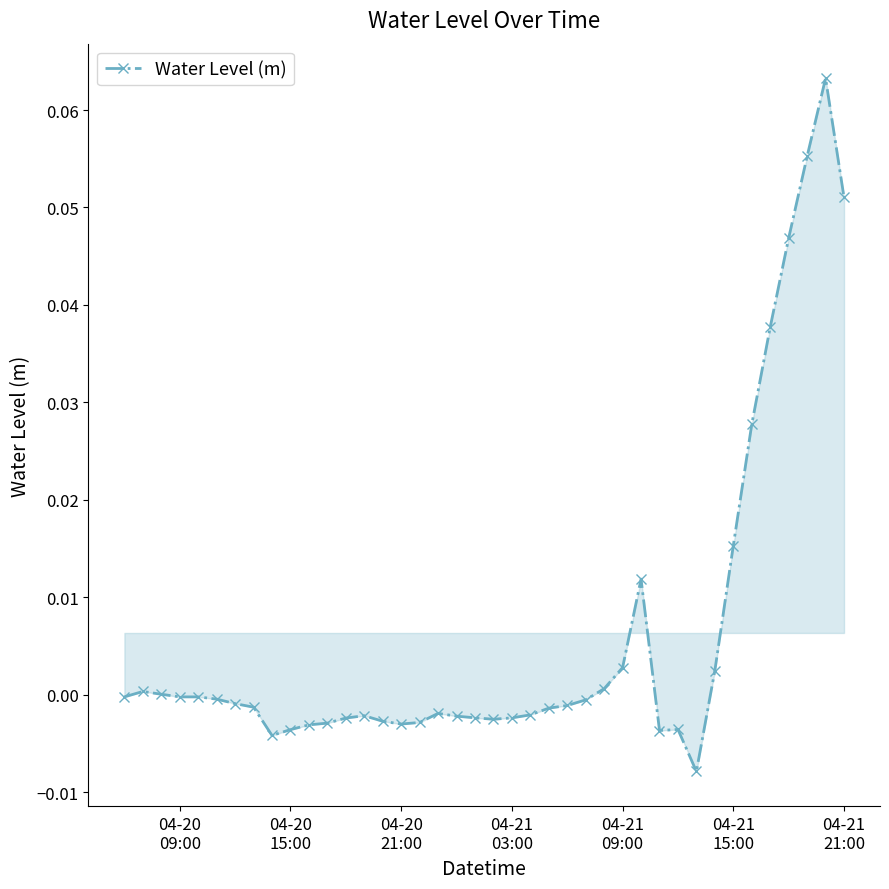

True or false: there are more than 1 points higher than both neighbors.

True